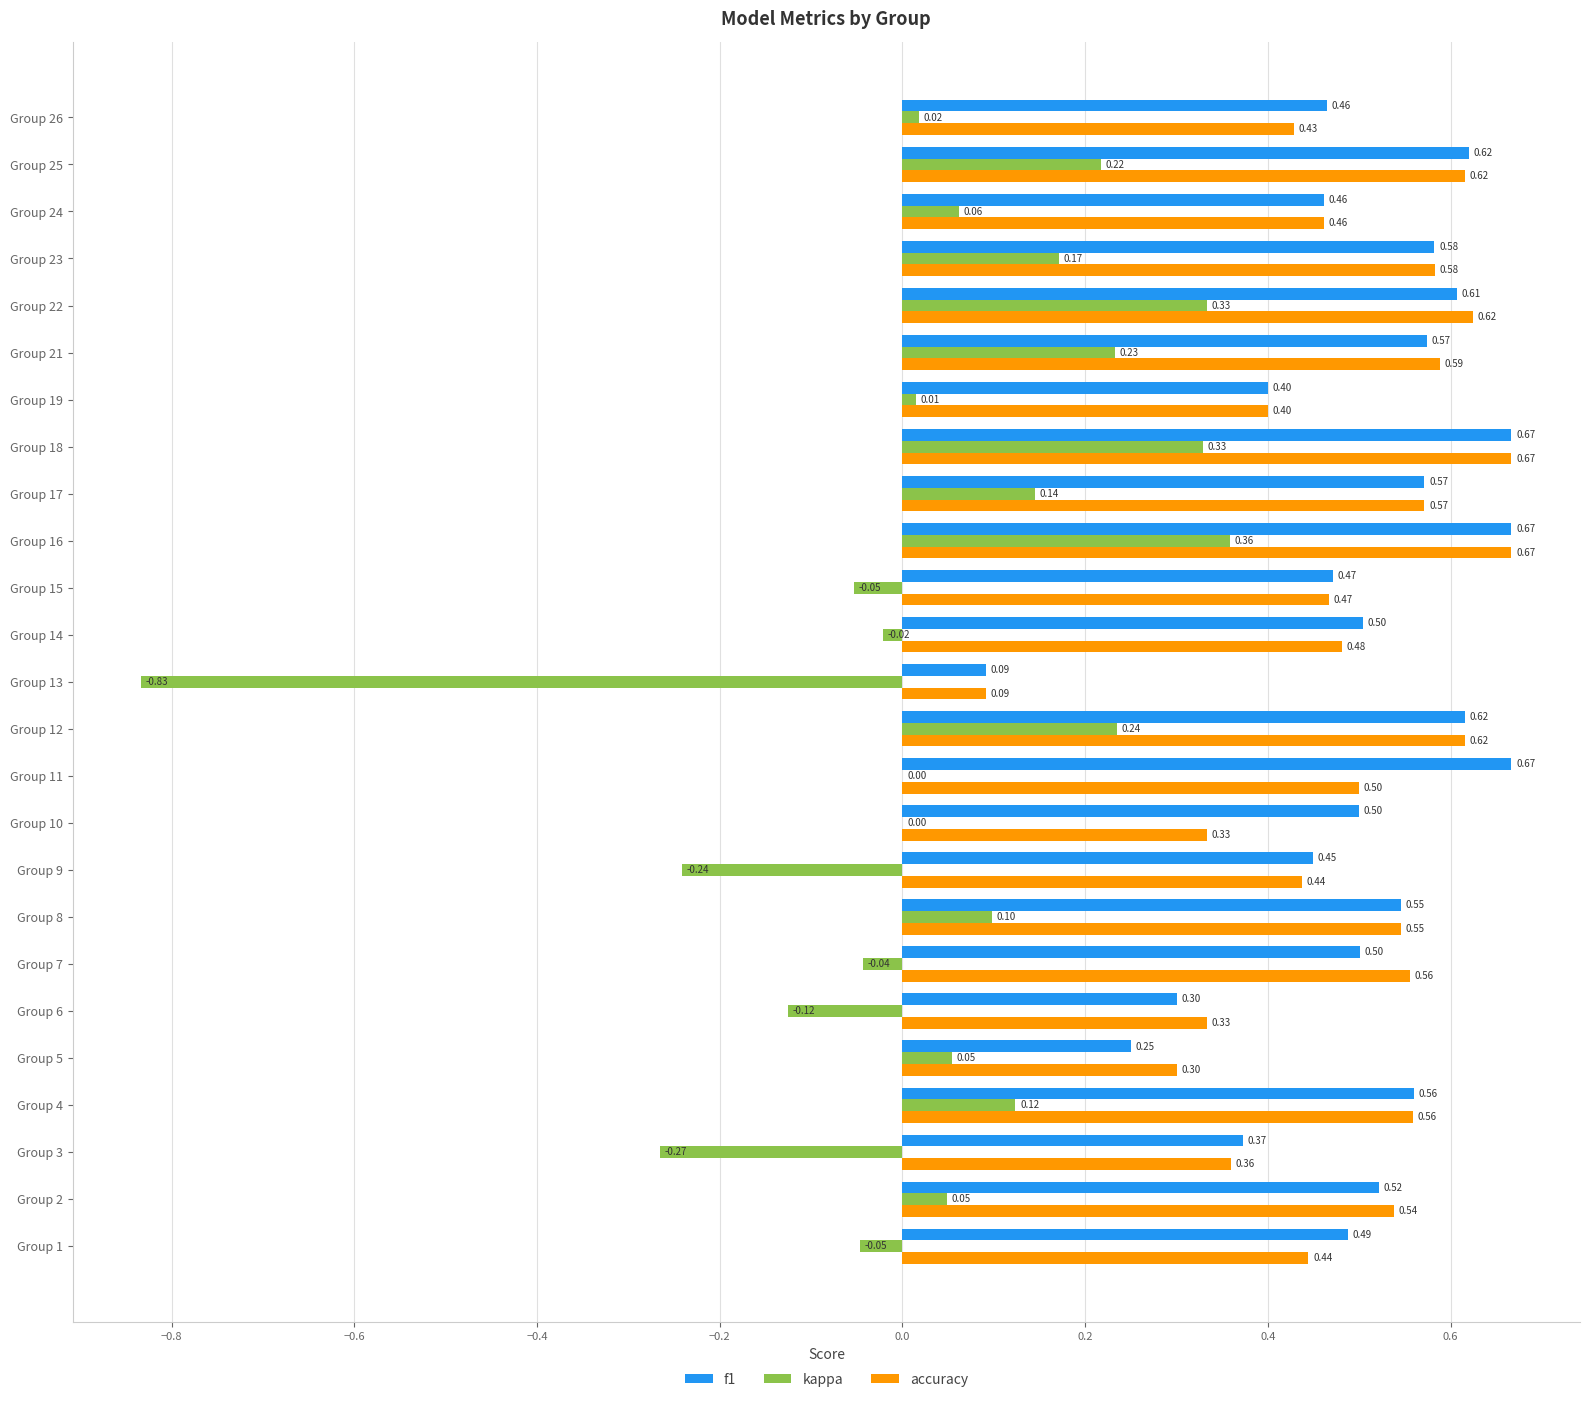

What is the total value across all series at Group 10?

0.8